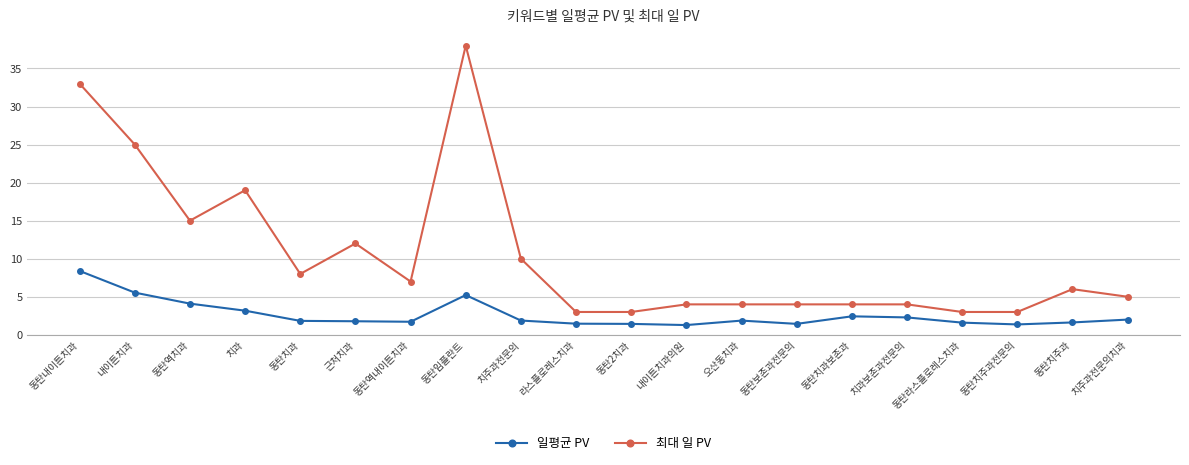

Is it true that 일평균 PV equals 3.2 at 치과?

True